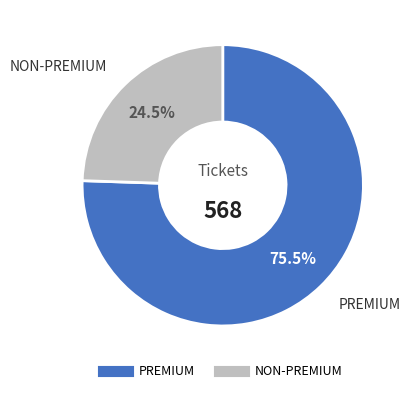

Is there a majority slice in this chart?

Yes